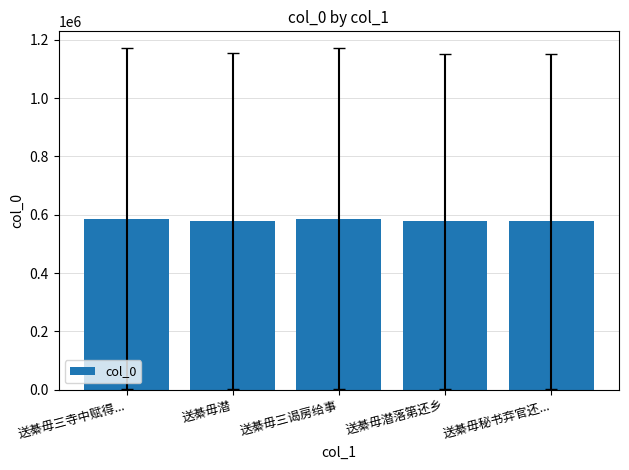

True or false: the data shows 578428.0 at 送綦毋潜.

True